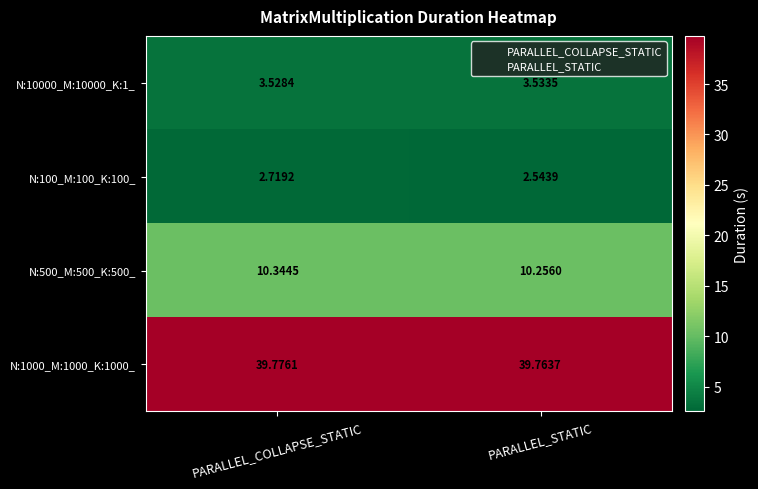

At which label is N:100_M:100_K:100_ closest to 2?

PARALLEL_STATIC